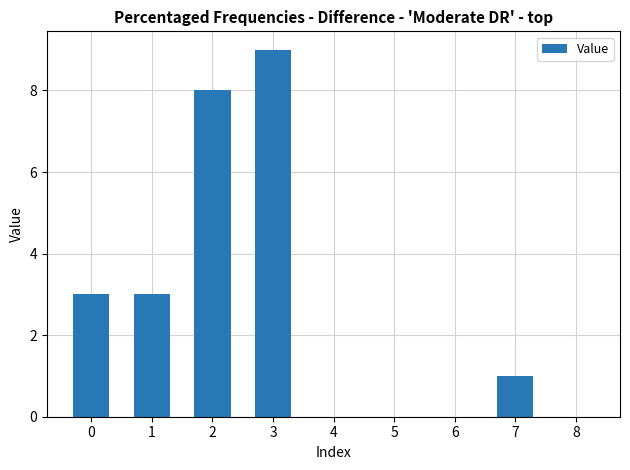

At which category does the chart reach its peak across all series?

3